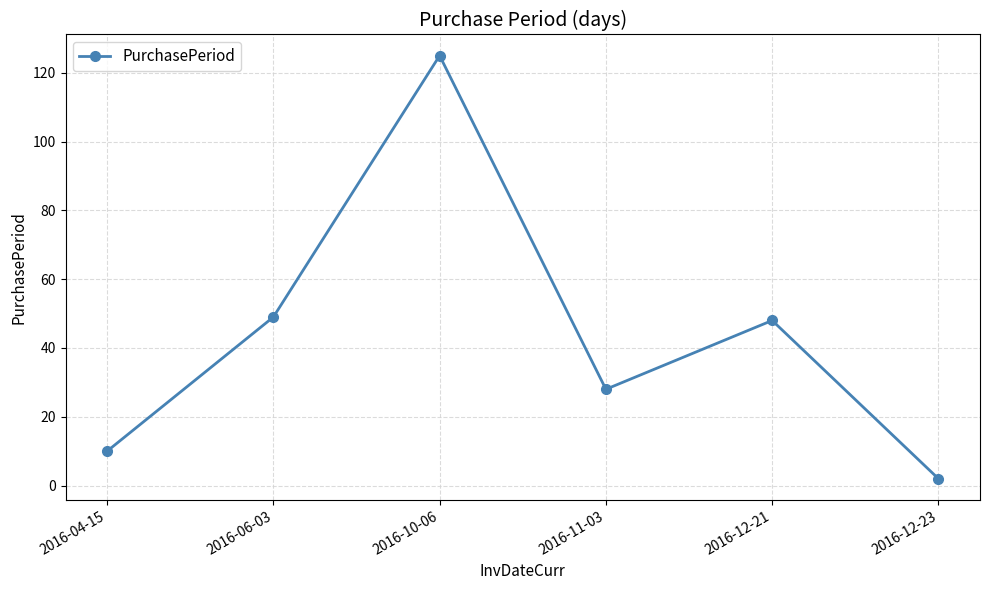

Which label corresponds to the largest value in the chart?

2016-10-06